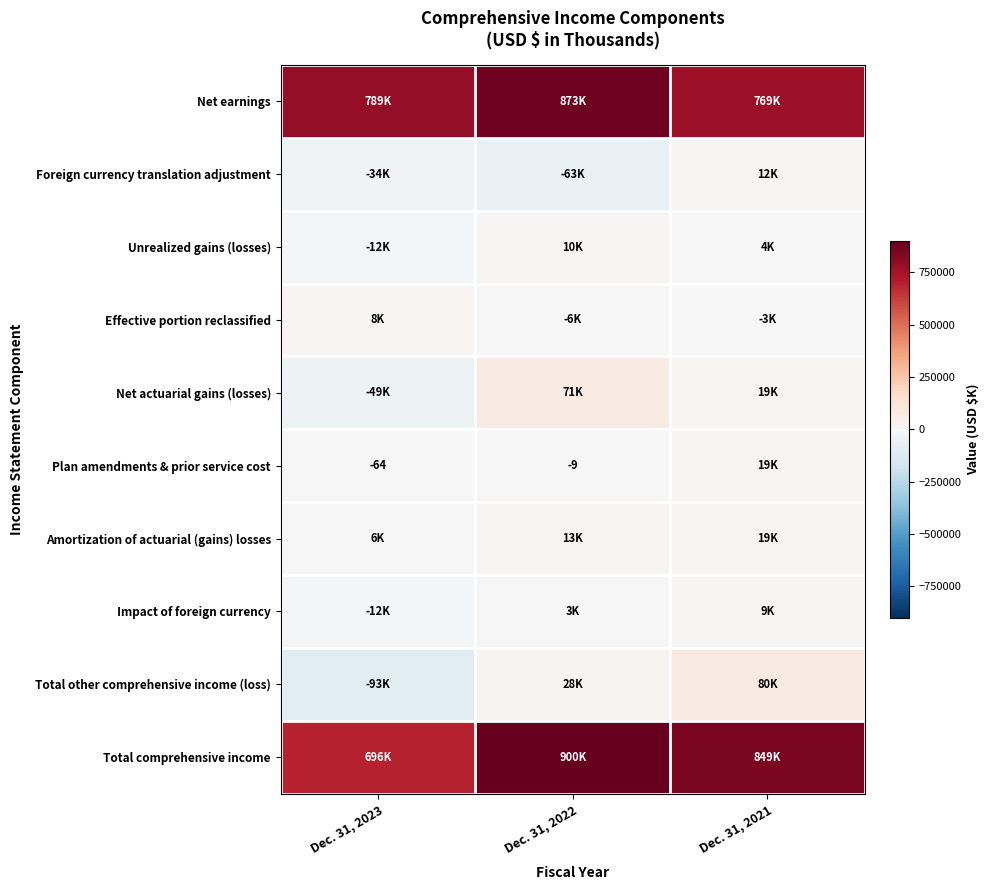

What is the difference between the maximum and minimum values in the Total comprehensive income series?

204297